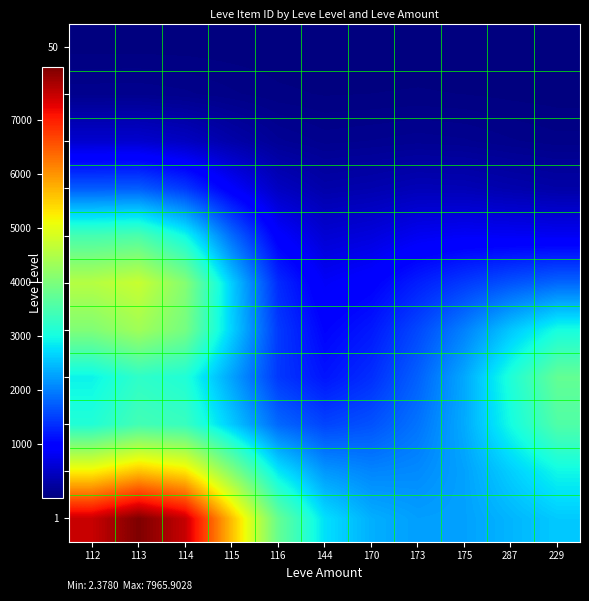

At 173, list the series in order from smallest to largest.

50, 45, 40, 35, 30, 25, 20, 15, 10, 5, 1